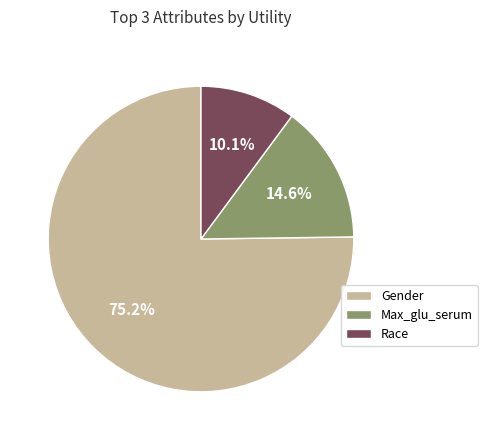

To the nearest percent, what is the difference between the largest and smallest slice percentages?

65%